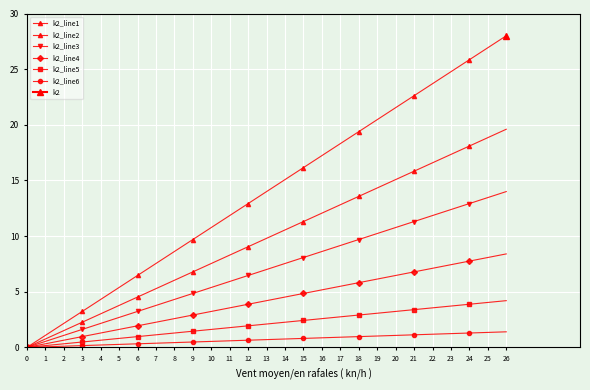

The value of k2_line1 at 26 is 28.0. True or false?

True